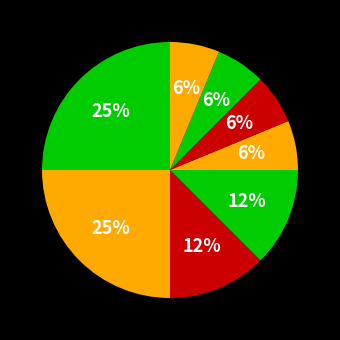

Count the number of slices in the pie.

8